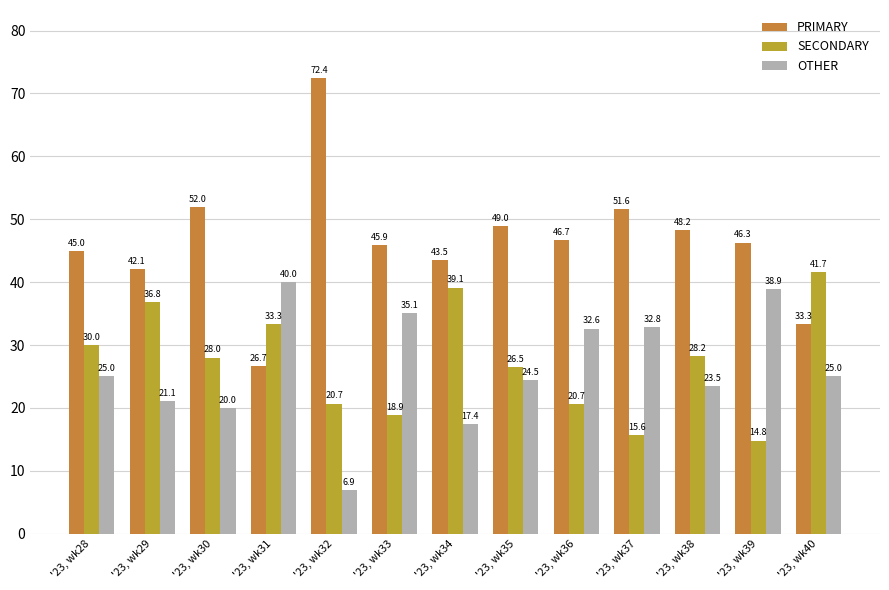

What is the sum of the SECONDARY values at '23, wk31 and '23, wk34?

72.5